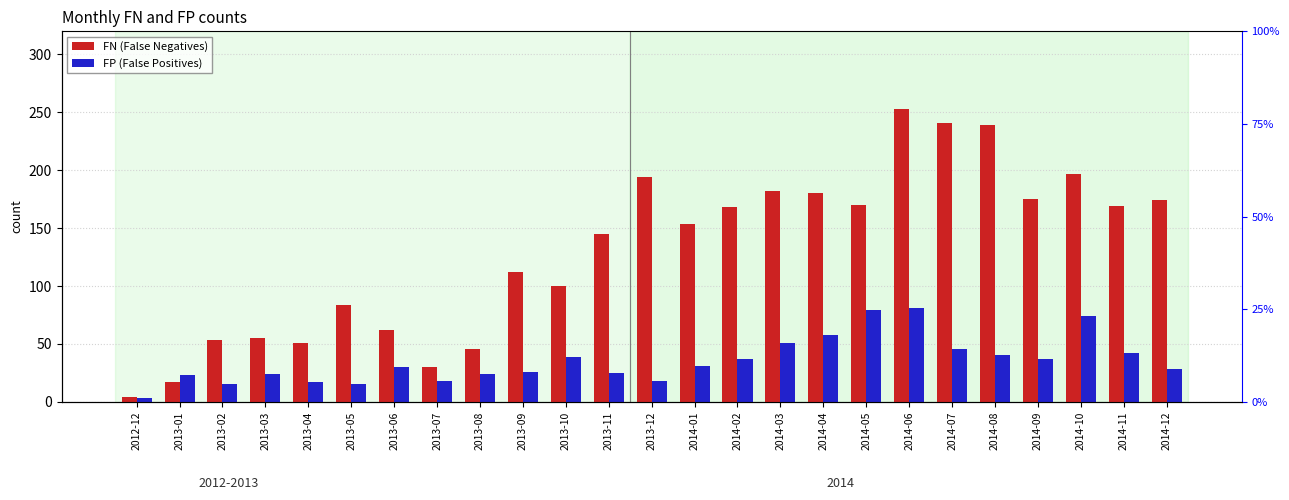

List the series in order of their overall mean, lowest first.

FP, FN